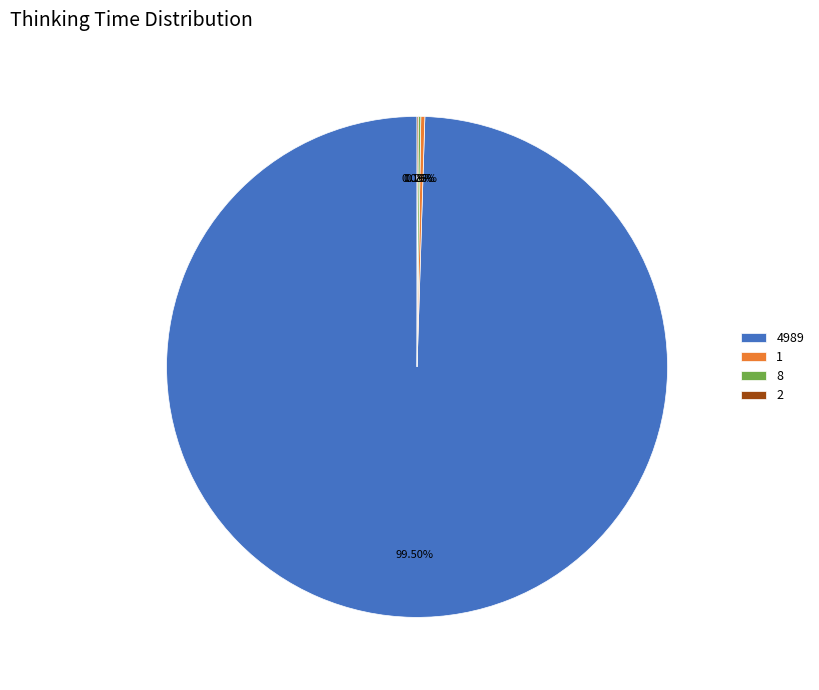

Is there any slice that represents more than half of the pie?

Yes